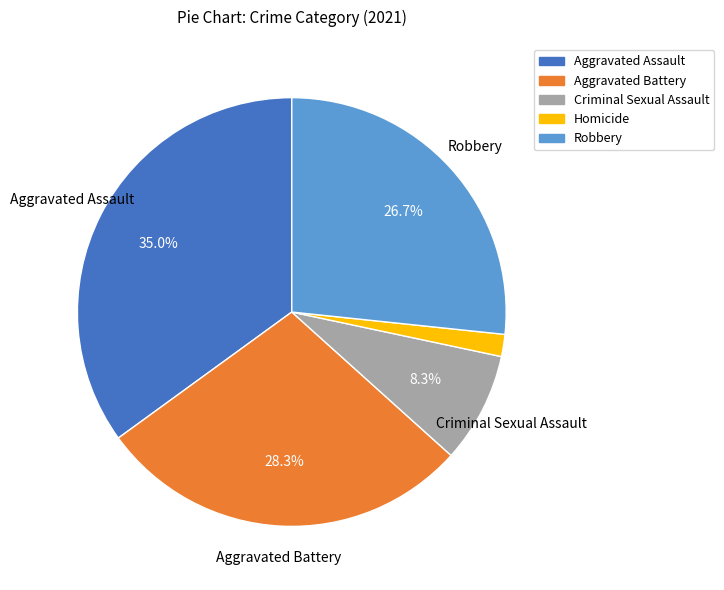

To the nearest percent, what portion does Homicide represent?

2%